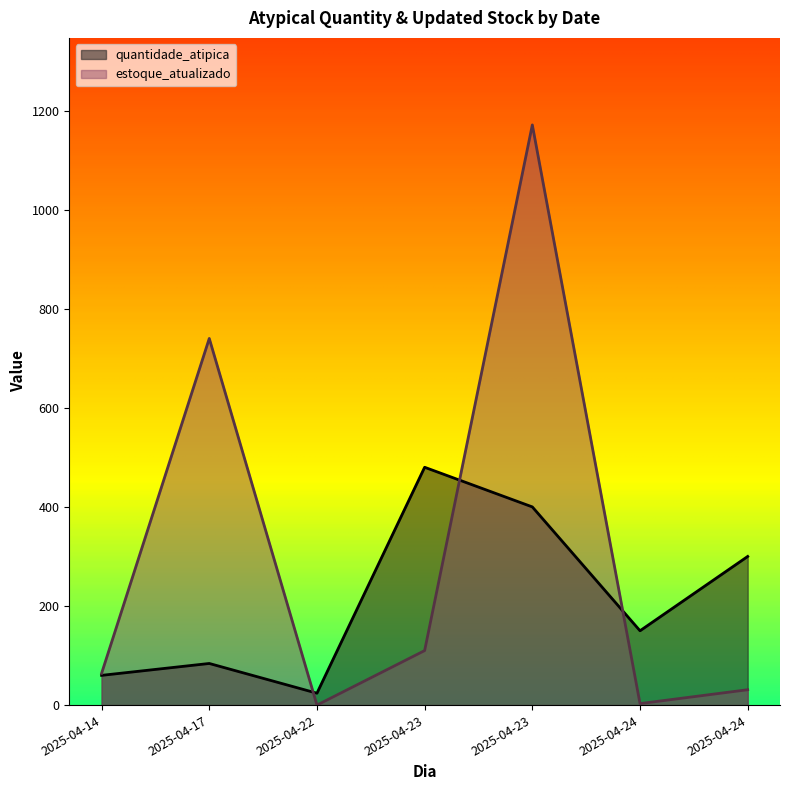

True or false: estoque_atualizado and quantidade_atipica cross at least once.

True